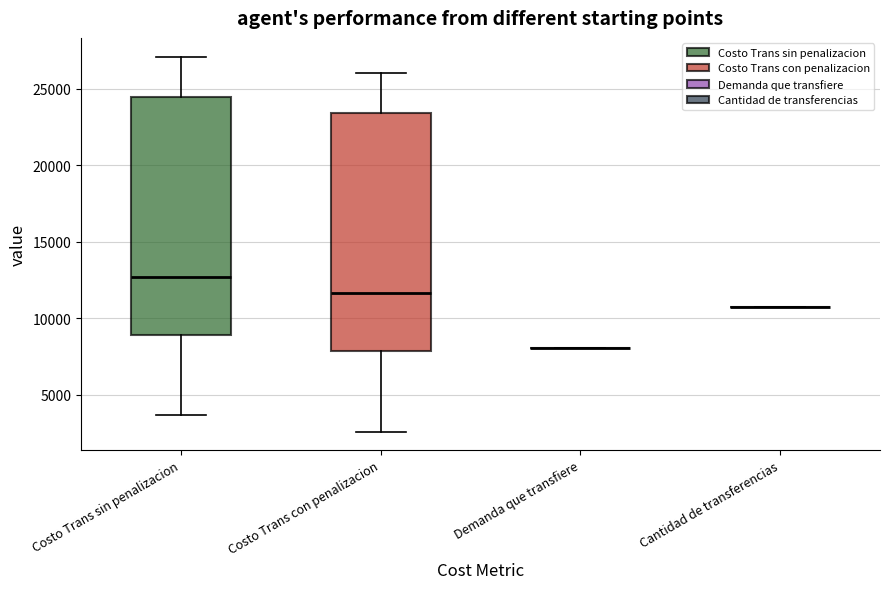

Reading left to right, read every box against the y-axis: the position of its median line, the range the box covers, and the ends of its whiskers. The values are not printed on the chart, so give them approximately, as read against the axis.

Costo Trans sin penalizacion: median 12500, box 9000 to 24500, whiskers 3500 to 27000
Costo Trans con penalizacion: median 11500, box 8000 to 23500, whiskers 2500 to 26000
Demanda que transfiere: box collapsed to a line at 8000, whiskers 8000 to 8000
Cantidad de transferencias: box collapsed to a line at 11000, whiskers 11000 to 11000